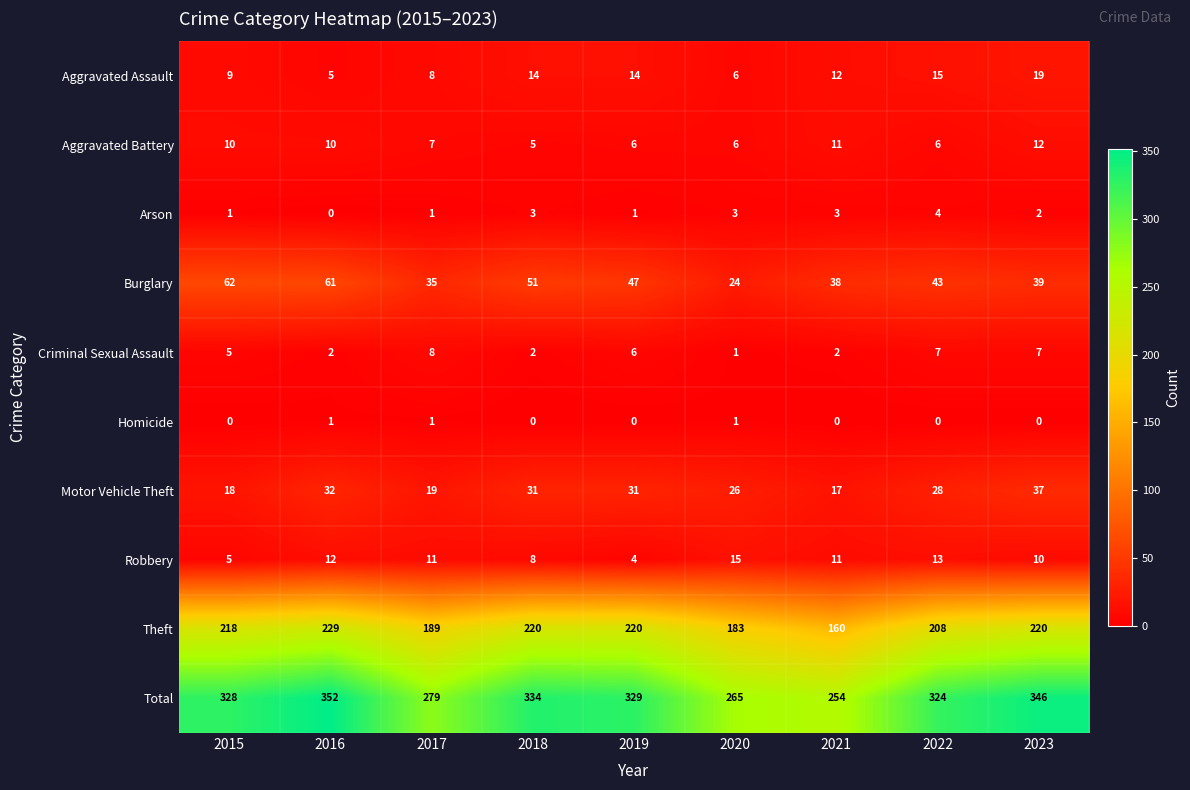

Rank the series by their maximum value, from lowest to highest.

Homicide, Arson, Criminal Sexual Assault, Aggravated Battery, Robbery, Aggravated Assault, Motor Vehicle Theft, Burglary, Theft, Total